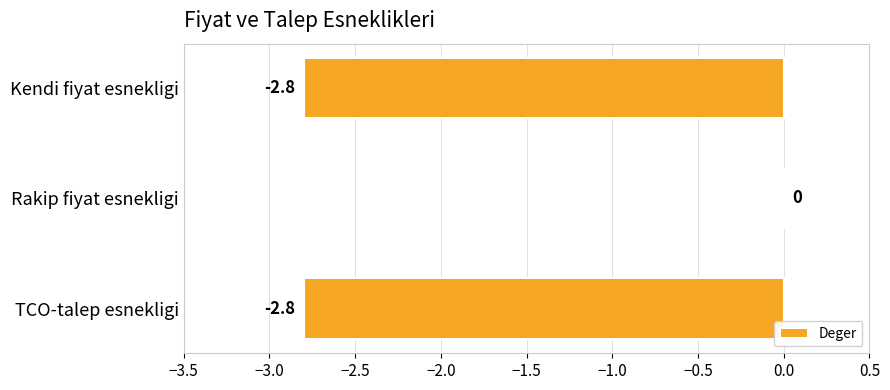

The chart shows a value of -1.3 at Kendi fiyat esnekligi. True or false?

False